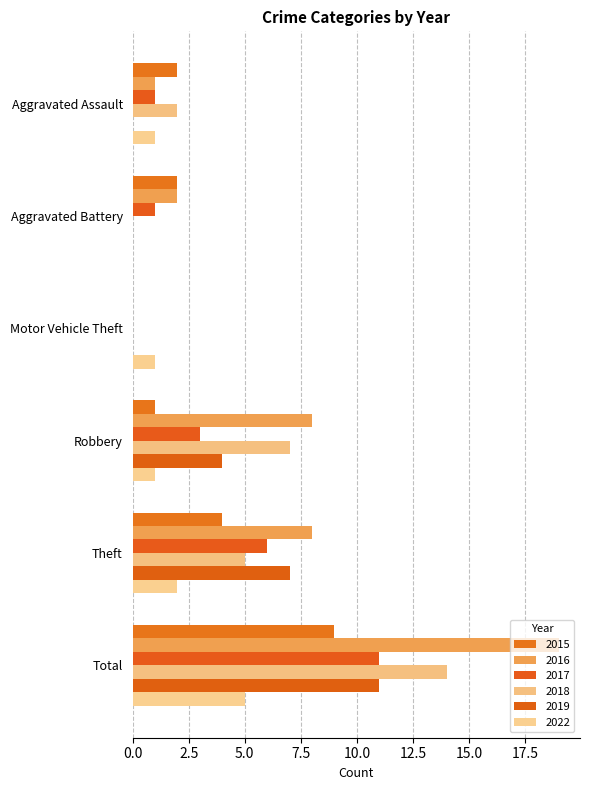

At which label is 2022 closest to 2?

Theft